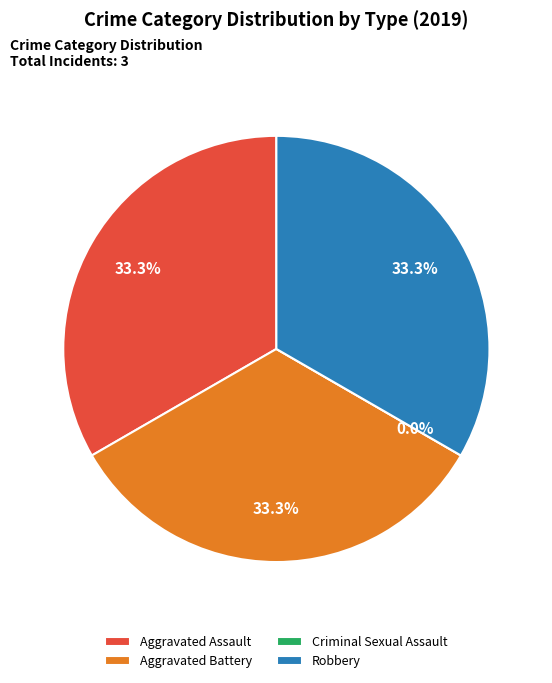

Is it true that Robbery is 22% of the pie?

False